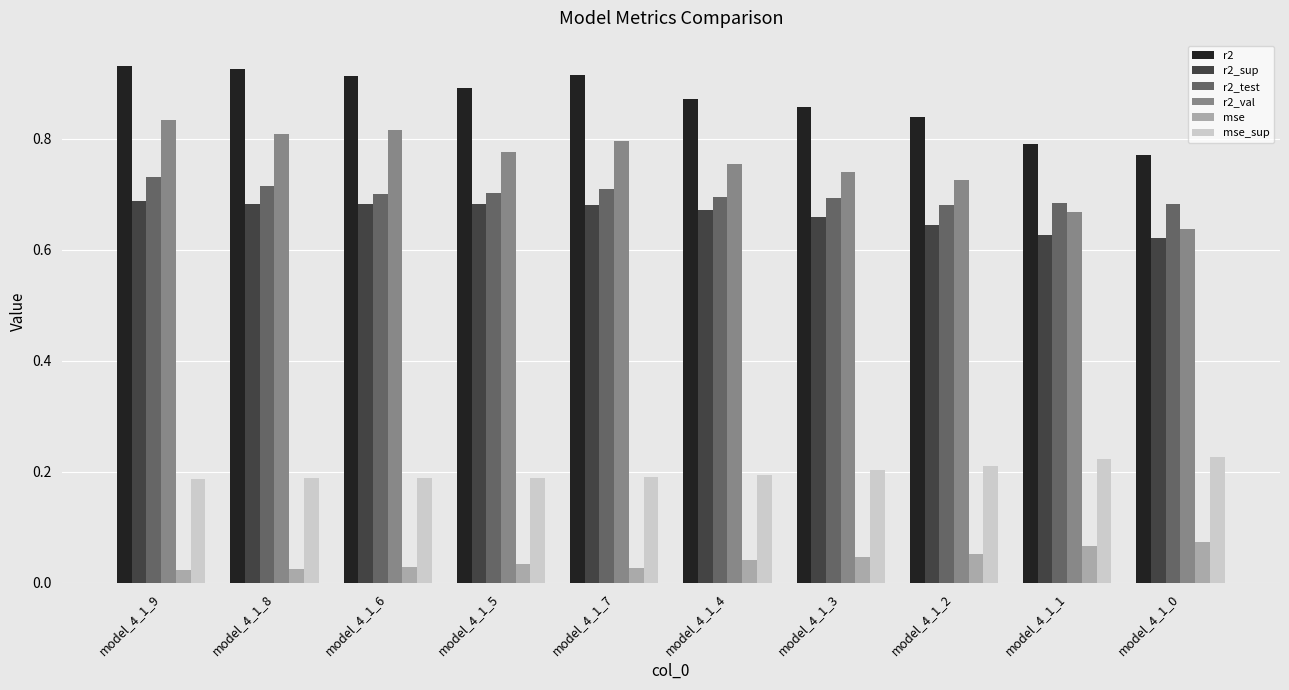

What is the label of the 7th bar from the left?

model_4_1_3